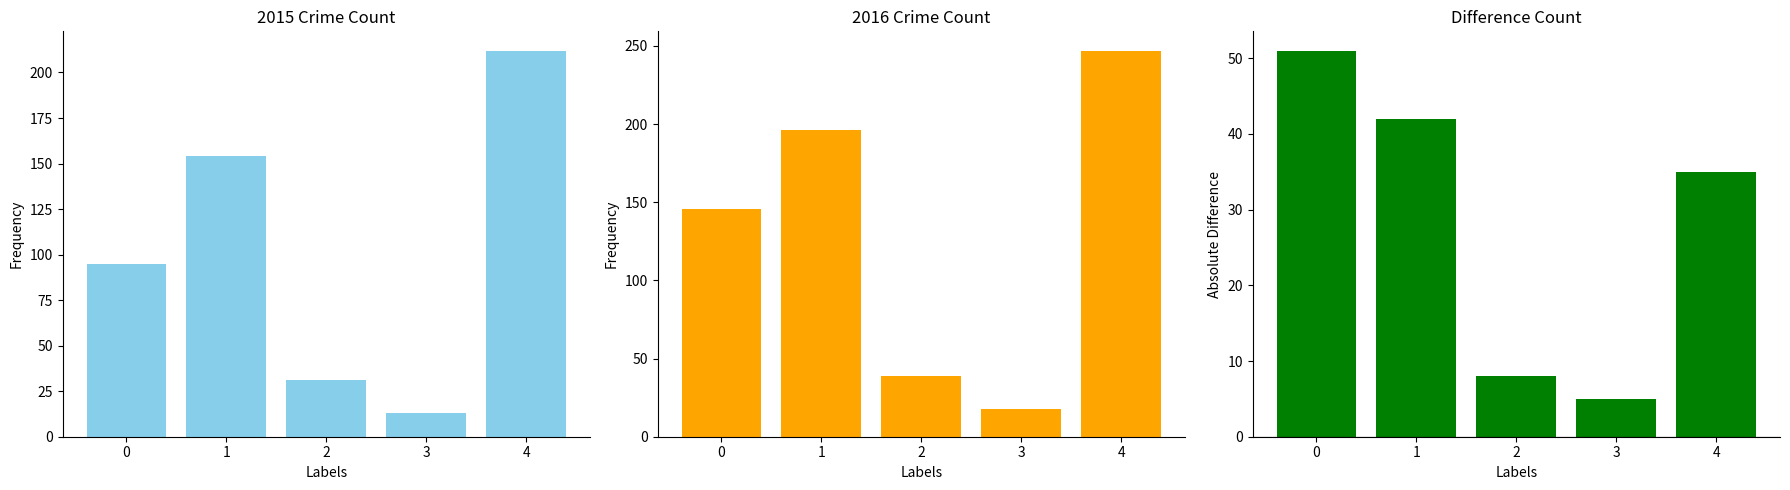

List the labels in order of value, smallest first.

3, 2, 4, 1, 0